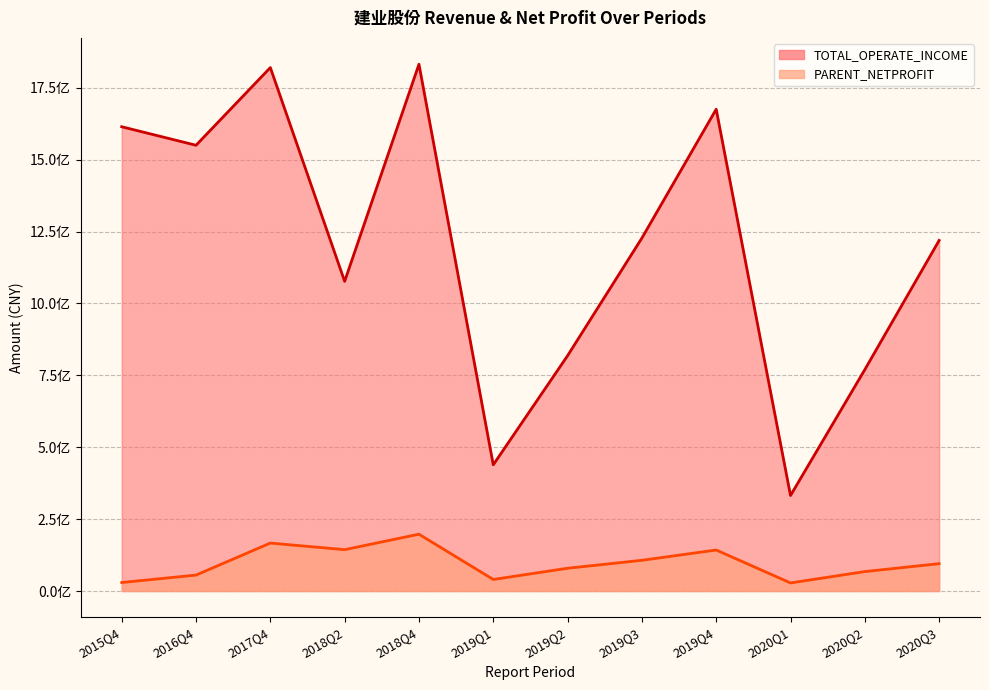

Does the chart display data point markers on the line(s)?

No